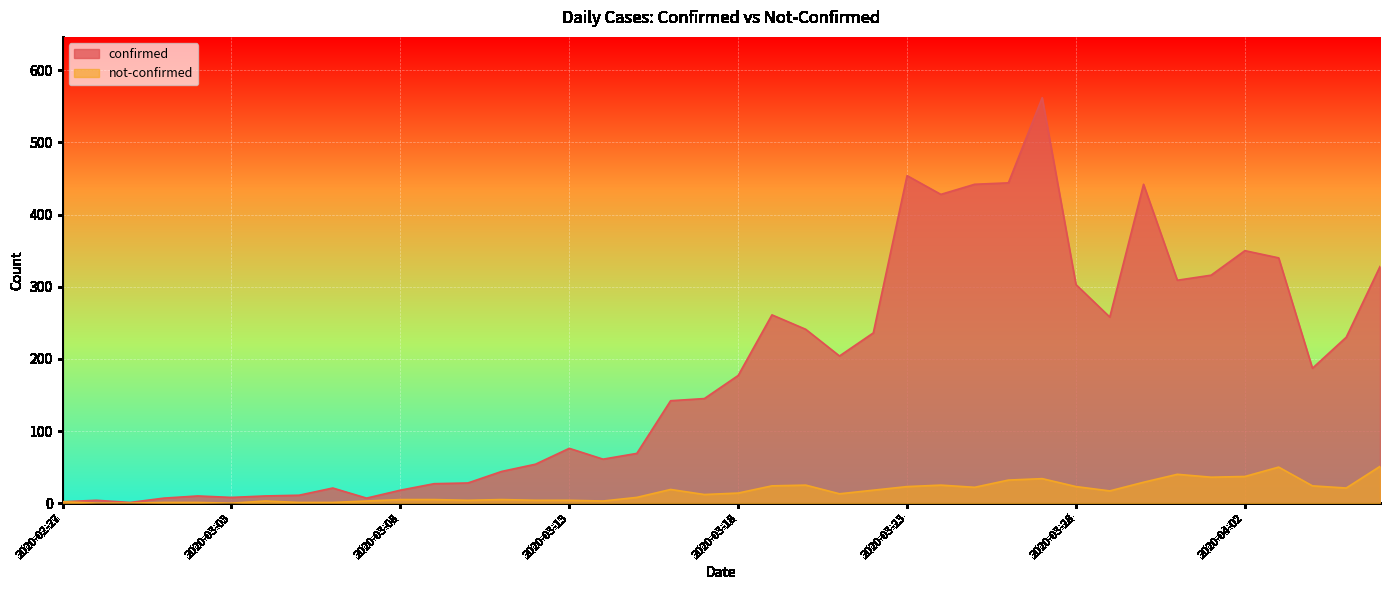

List the labels in order of not-confirmed value, smallest first.

2020-02-28, 2020-02-29, 2020-03-03, 2020-03-01, 2020-03-02, 2020-03-05, 2020-03-06, 2020-02-27, 2020-03-04, 2020-03-07, 2020-03-14, 2020-03-10, 2020-03-12, 2020-03-13, 2020-03-08, 2020-03-09, 2020-03-11, 2020-03-15, 2020-03-17, 2020-03-21, 2020-03-18, 2020-03-29, 2020-03-22, 2020-03-16, 2020-04-05, 2020-03-25, 2020-03-23, 2020-03-28, 2020-03-19, 2020-04-04, 2020-03-20, 2020-03-24, 2020-03-30, 2020-03-26, 2020-03-27, 2020-04-01, 2020-04-02, 2020-03-31, 2020-04-03, 2020-04-06